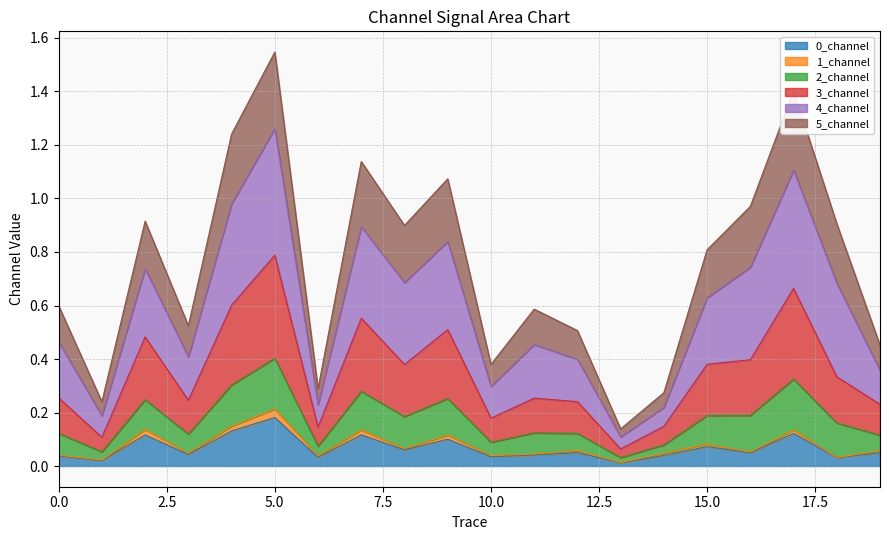

Which category has the highest value in the 0_channel series?

5.0